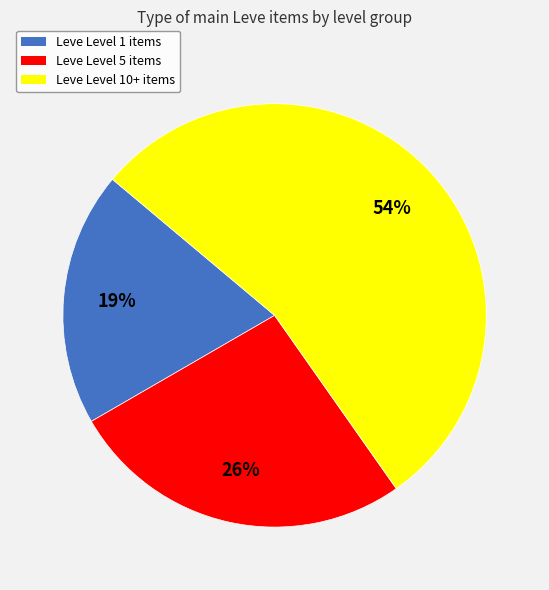

Is there a majority slice in this chart?

Yes